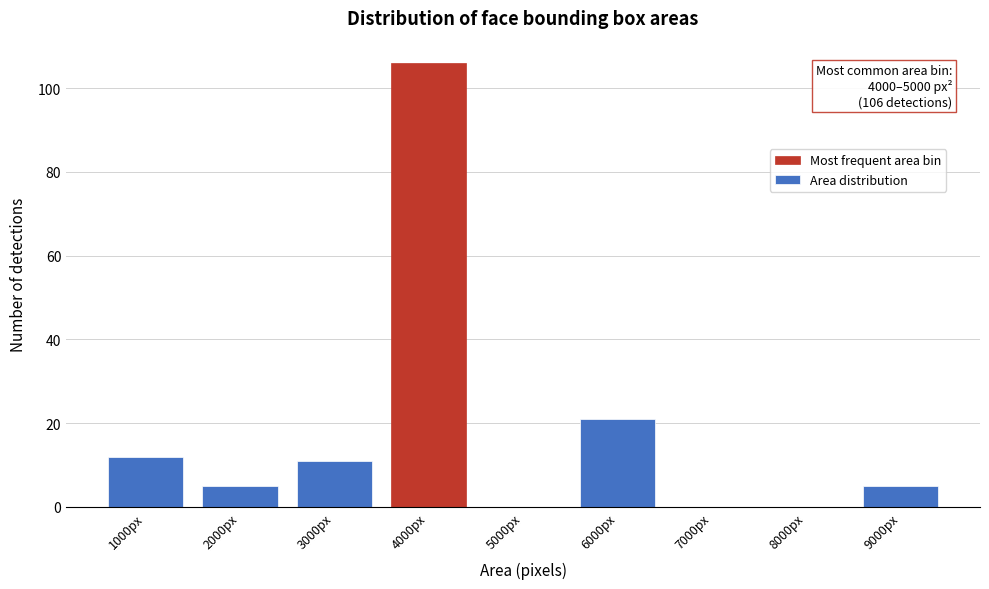

Reading right to left, list all the values displayed in this chart.

9000px=5	8000px=0	7000px=0	6000px=21	5000px=0	4000px=106	3000px=11	2000px=5	1000px=12